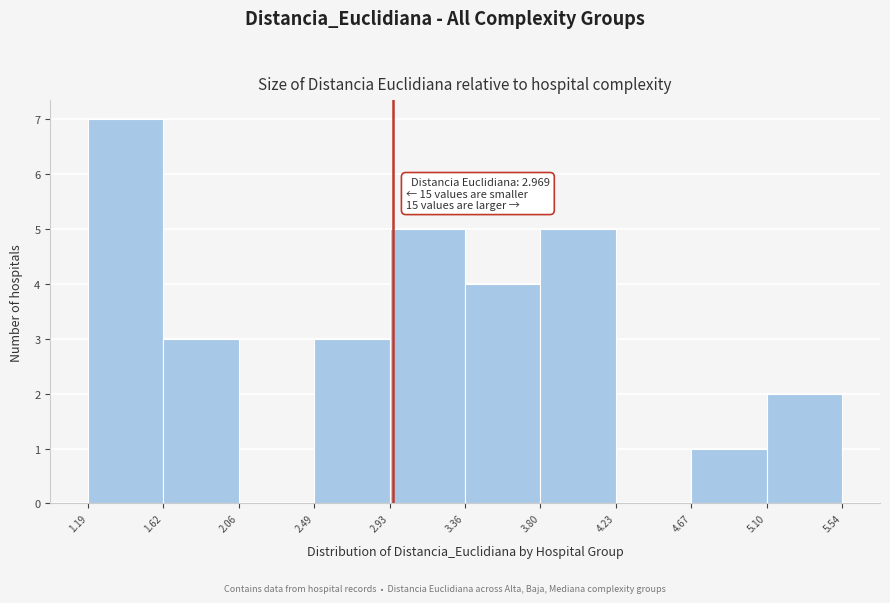

Over which range of the x-axis is the bar tallest?

1.19 to 1.62